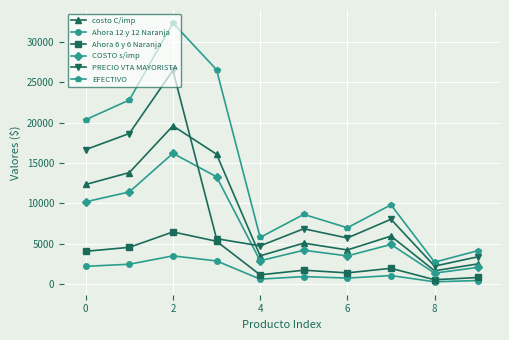

List the series in order of their peak value, lowest first.

Ahora 12 y 12 Naranja, Ahora 6 y 6 Naranja, COSTO s/imp, costo C/imp, PRECIO VTA MAYORISTA, EFECTIVO